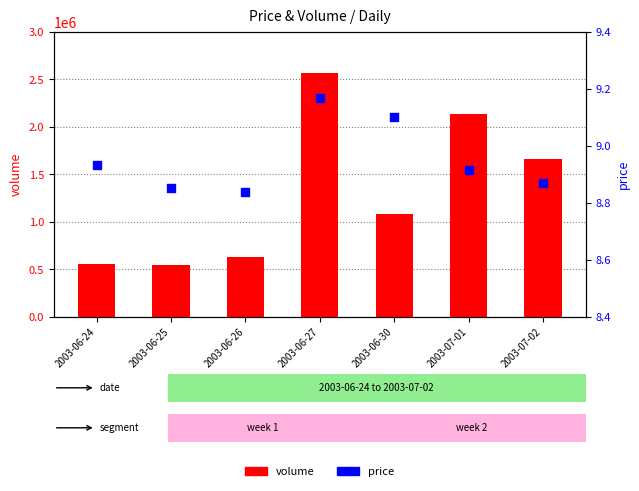

Which series contains the highest Y value?

volume